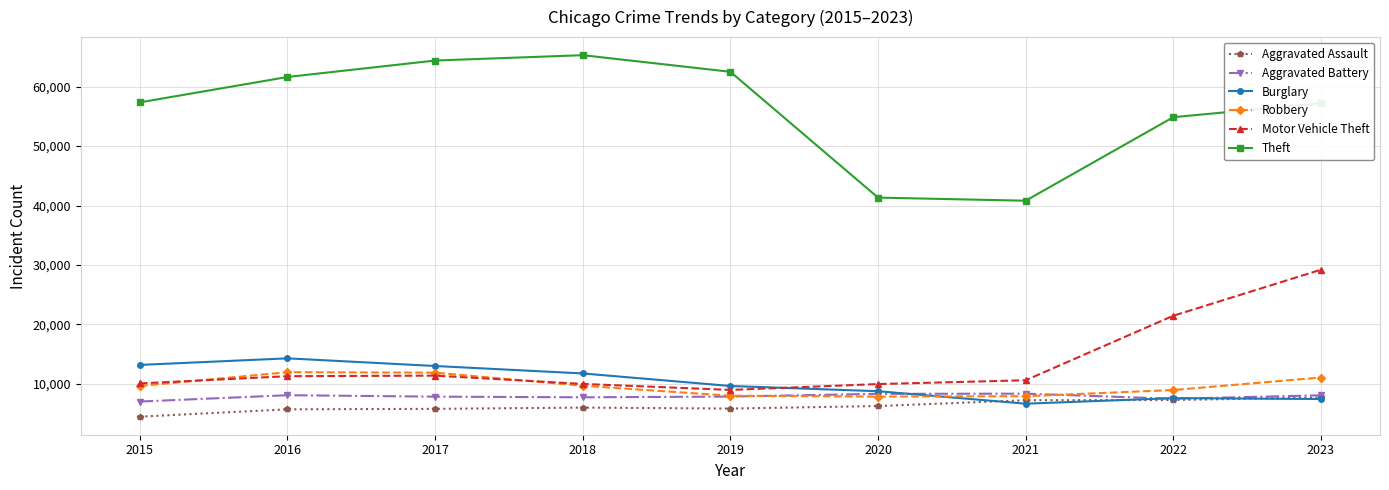

The value of Theft at 2017 is 27038. True or false?

False